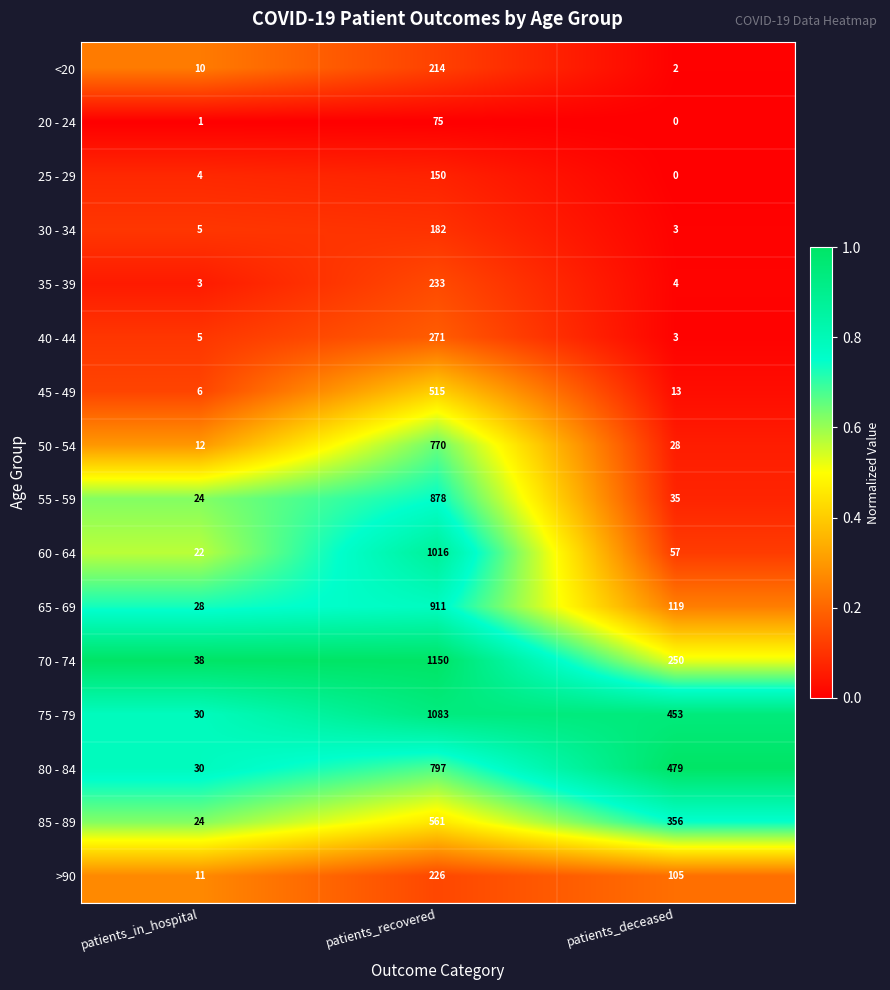

Where is 35 - 39 nearest to the value 118?

patients_deceased